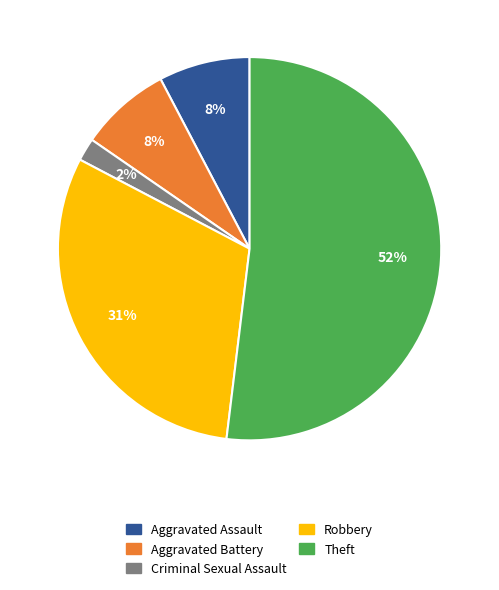

To the nearest percent, what is the difference between the Robbery and Criminal Sexual Assault slice percentages?

29%